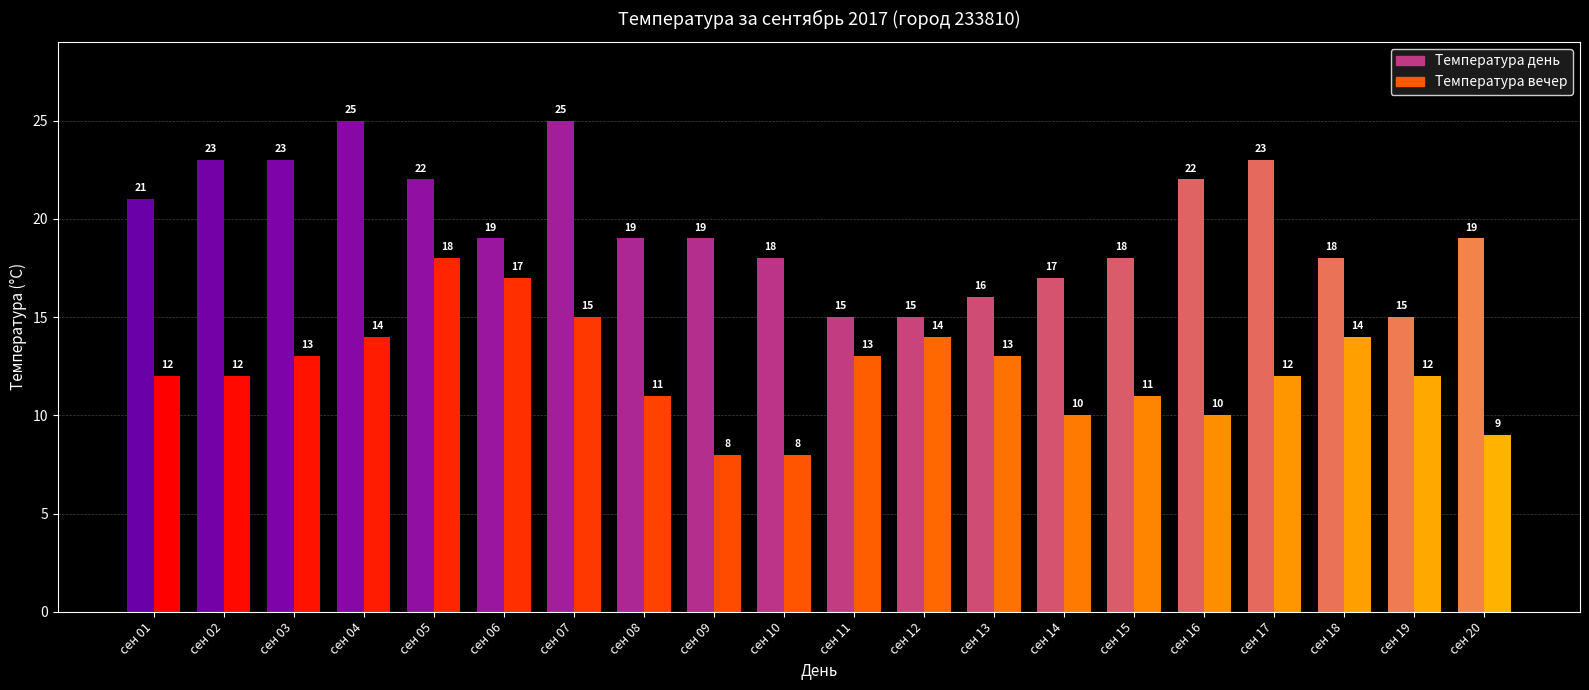

Between 03 and 15, which is larger?

03